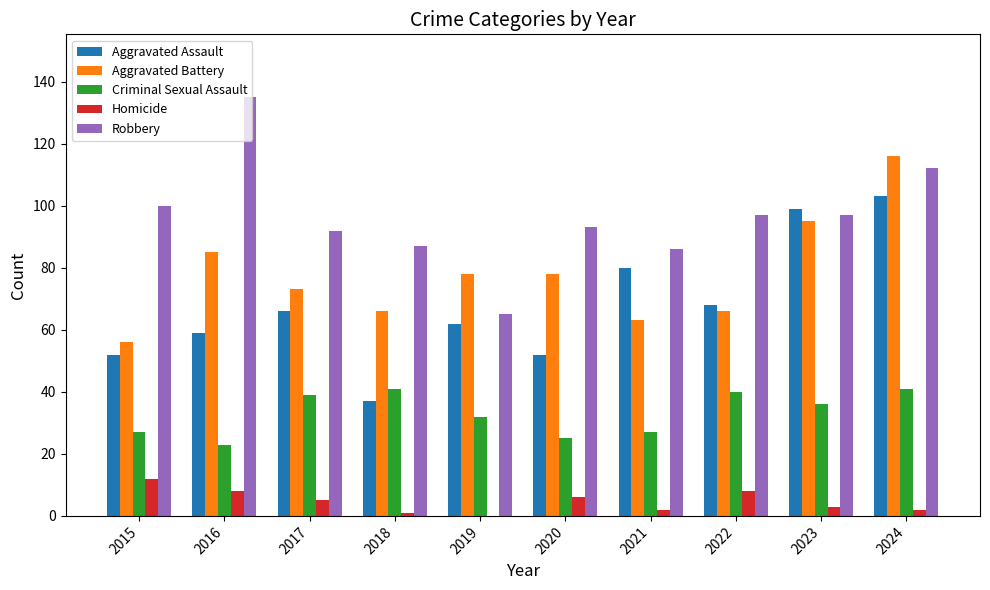

What is the difference between the Criminal Sexual Assault values at 2022 and 2016?

17